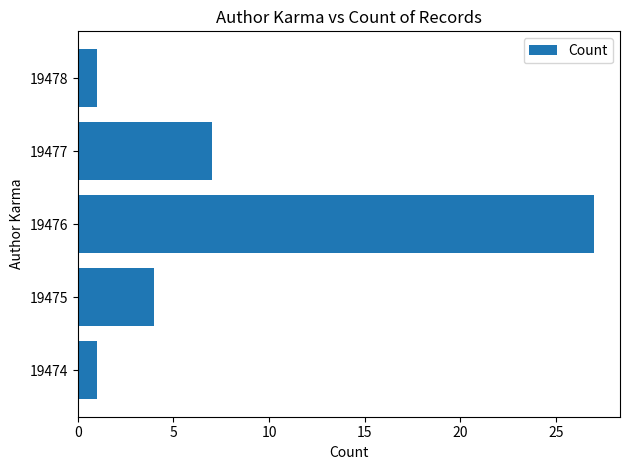

Reading bottom to top, list all the values displayed in this chart.

1	4	27	7	1